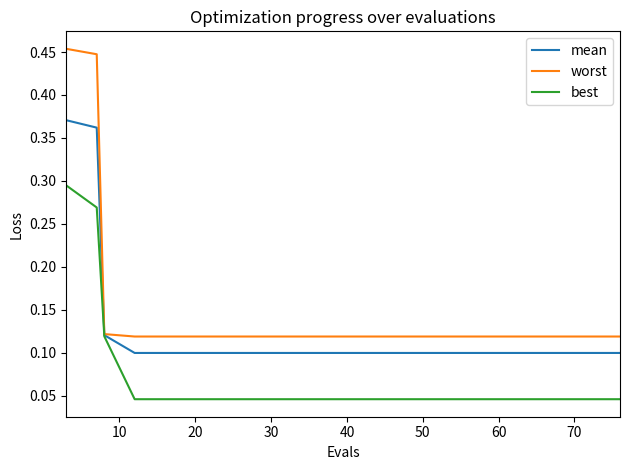

Which series has the widest spread of values?

worst